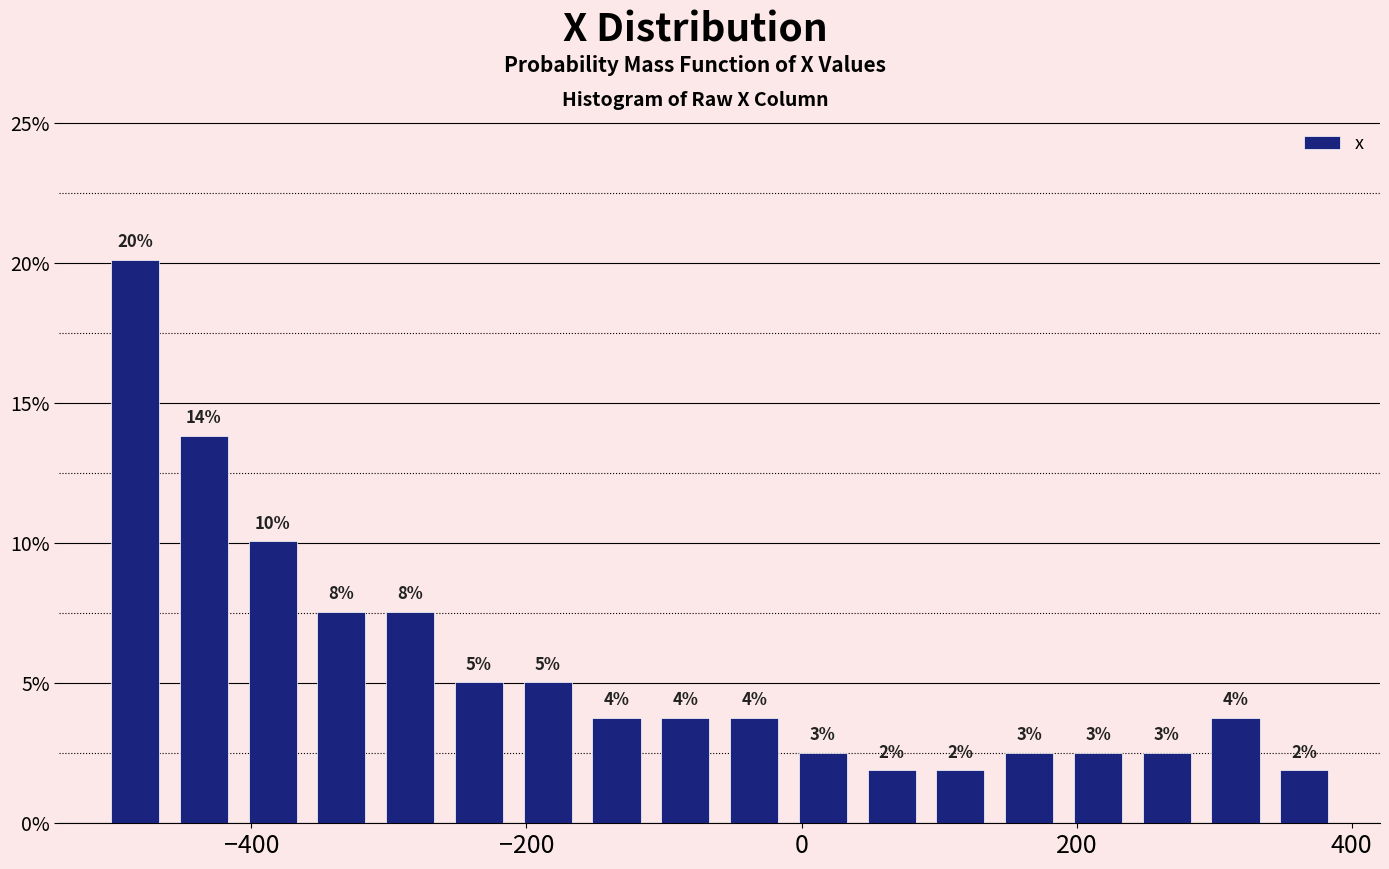

Around what value on the x-axis is the tallest bar? Give the approximate position of its centre, as read against the axis.

-480